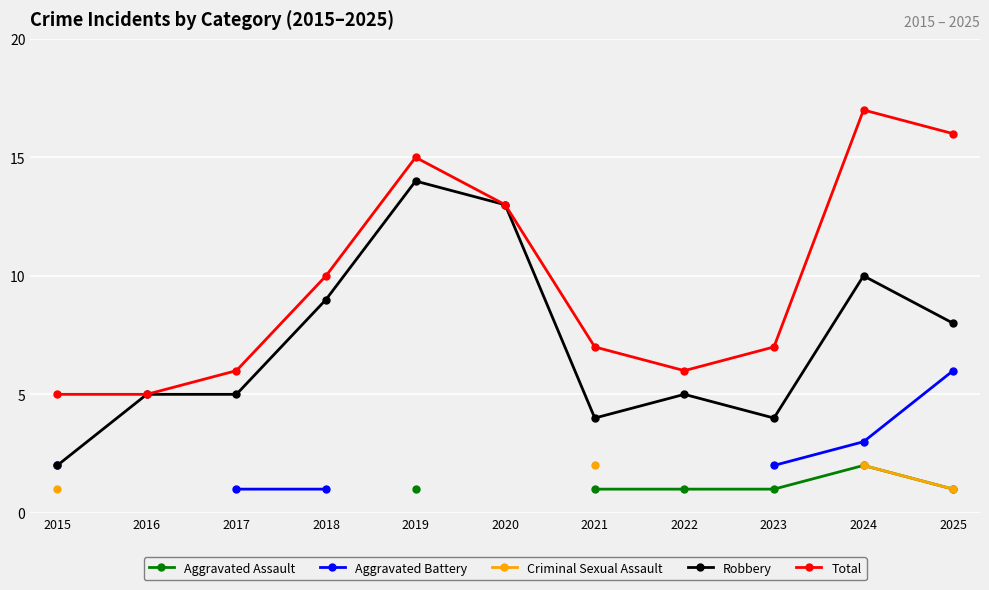

Is it true that Robbery equals 8.5 at 2016?

False